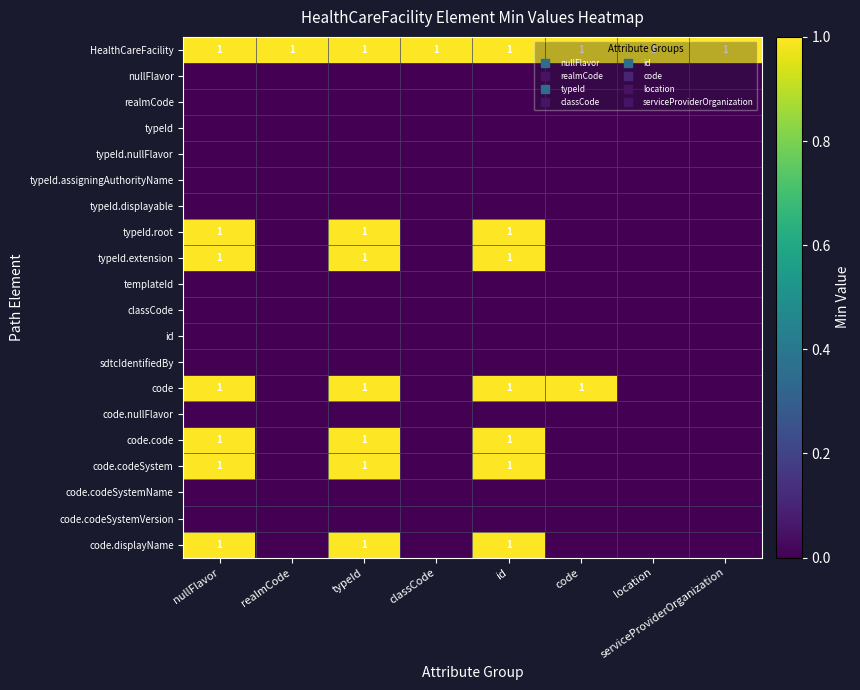

List the series in order of their peak value, lowest first.

nullFlavor, realmCode, typeId, typeId.nullFlavor, typeId.assigningAuthorityName, typeId.displayable, templateId, classCode, id, sdtcIdentifiedBy, code.nullFlavor, code.codeSystemName, code.codeSystemVersion, HealthCareFacility, typeId.root, typeId.extension, code, code.code, code.codeSystem, code.displayName